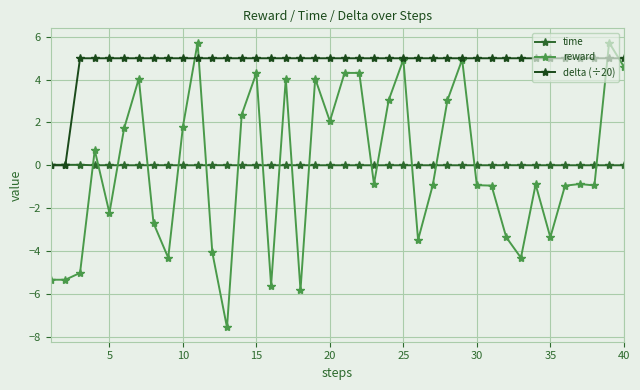

How many values in the reward series are below 0?

22